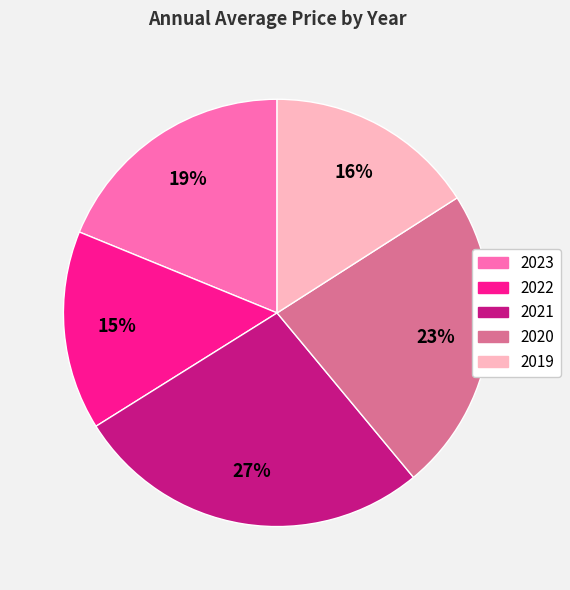

Between 2022 and 2019, which is larger?

2019